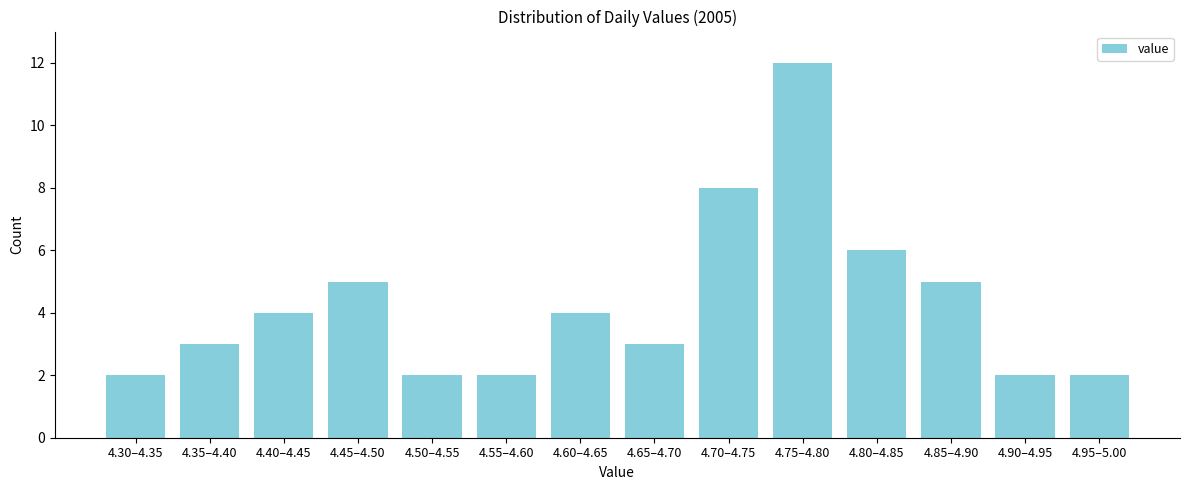

Reading left to right, list all the values displayed in this chart.

2	3	4	5	2	2	4	3	8	12	6	5	2	2